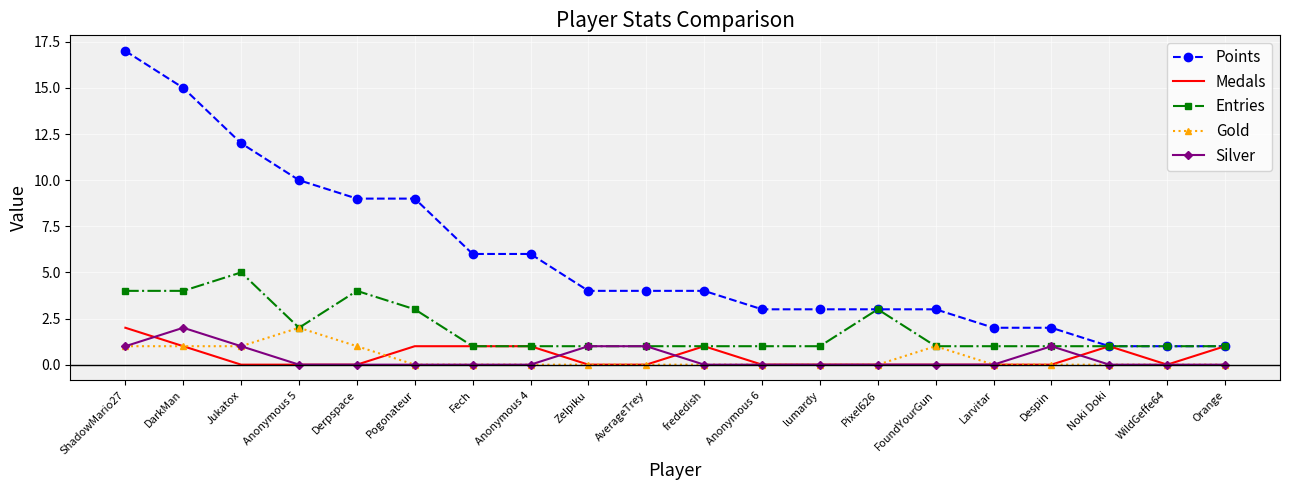

What is the total value across all series at frededish?

6